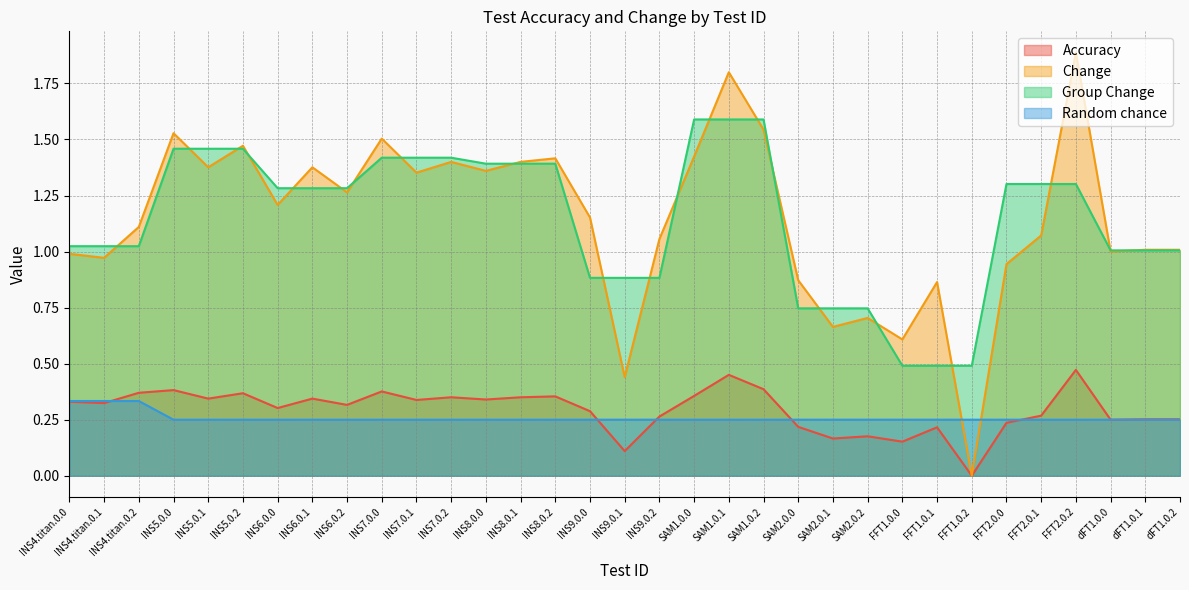

How many interior local valleys does the Change series have?

11